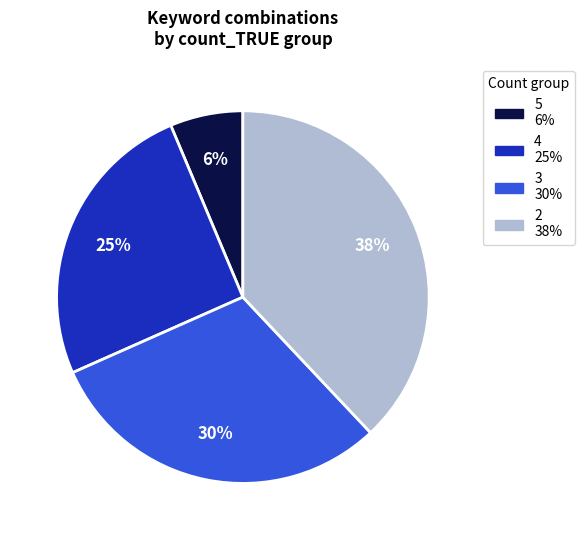

Does any single category account for the majority?

No